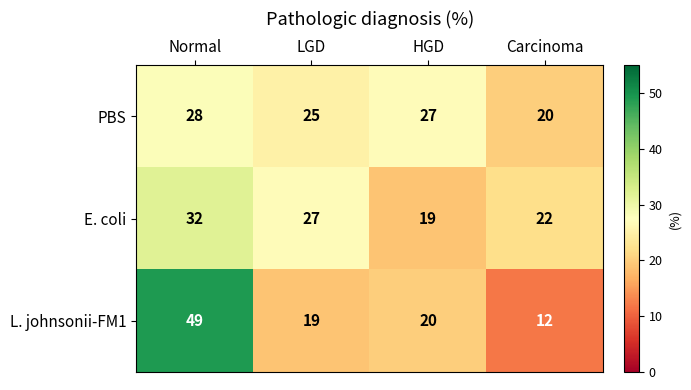

What is the difference between the PBS values at Normal and LGD?

3